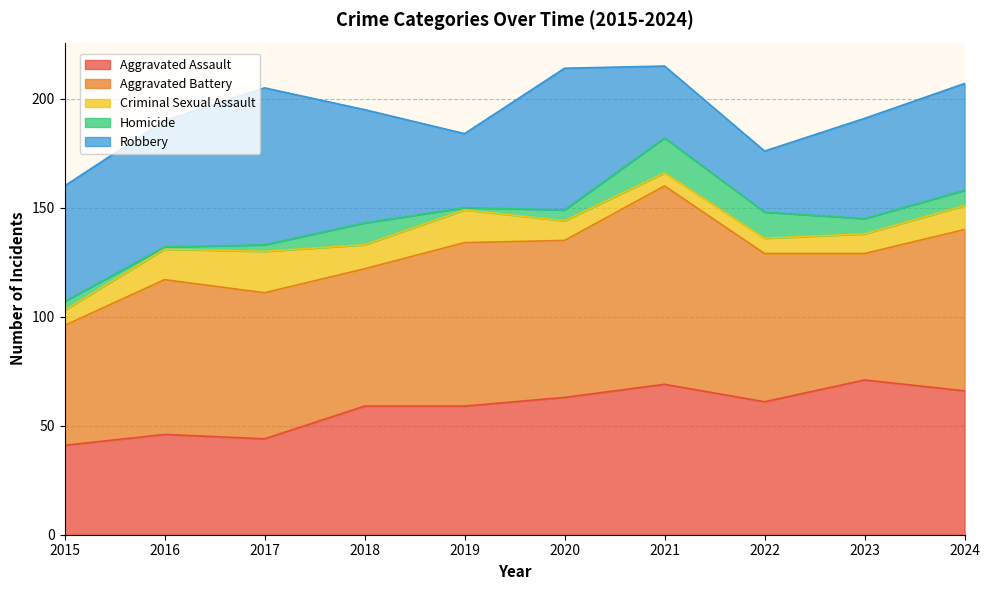

List the labels in order of Aggravated Assault value, largest first.

2023, 2021, 2024, 2020, 2022, 2018, 2019, 2016, 2017, 2015